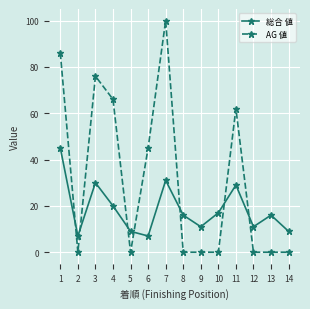

What is the difference between the maximum and minimum values in the AG 値 series?

100